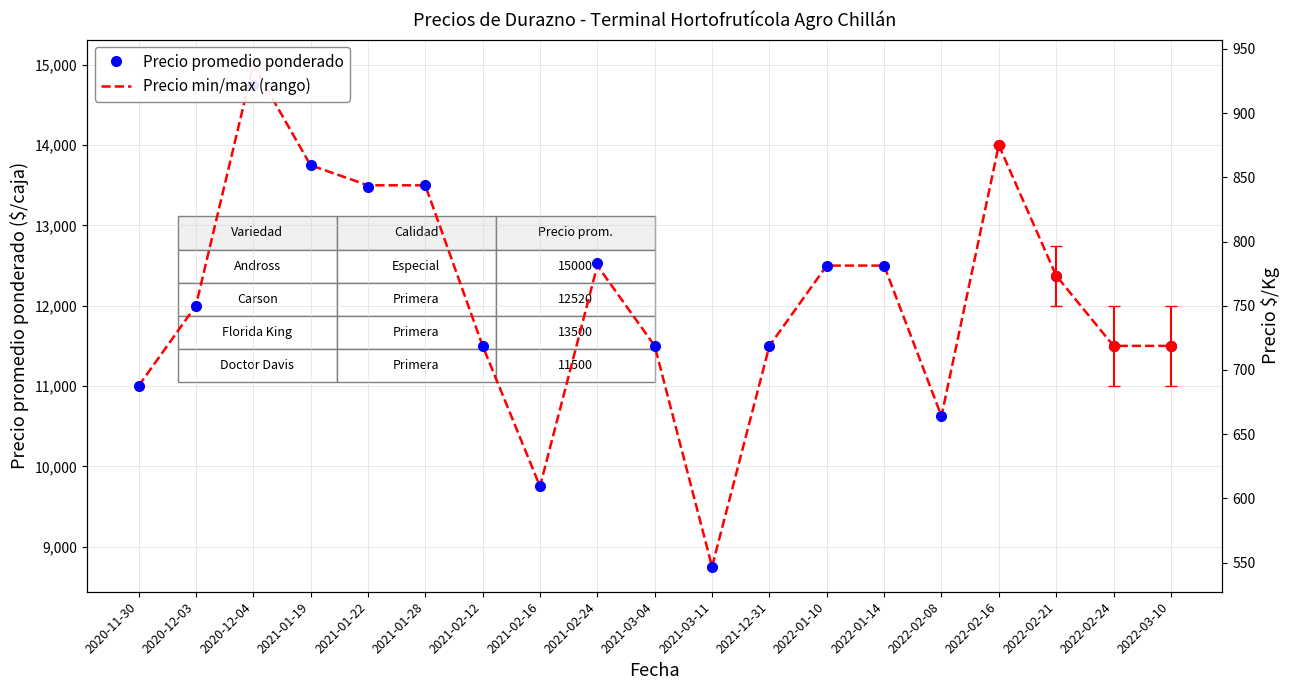

What is the approximate value of Precio promedio ponderado at 2022-02-16?

14000